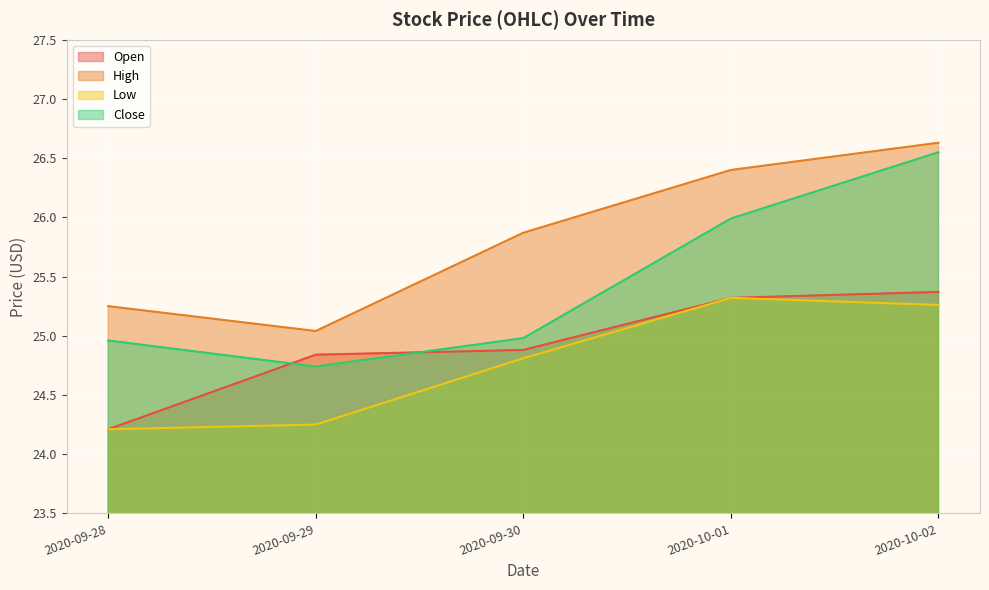

What is the label of the 5th point from the left?

2020-10-02